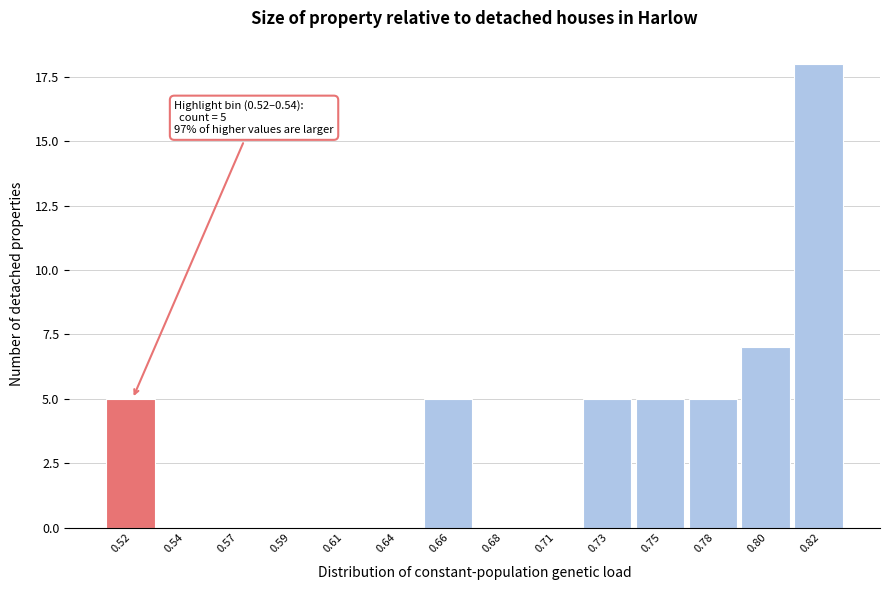

Reading left to right, extract all data points from this chart.

0.52=5	0.54=0	0.57=0	0.59=0	0.61=0	0.64=0	0.66=5	0.68=0	0.71=0	0.73=5	0.75=5	0.78=5	0.80=7	0.82=18